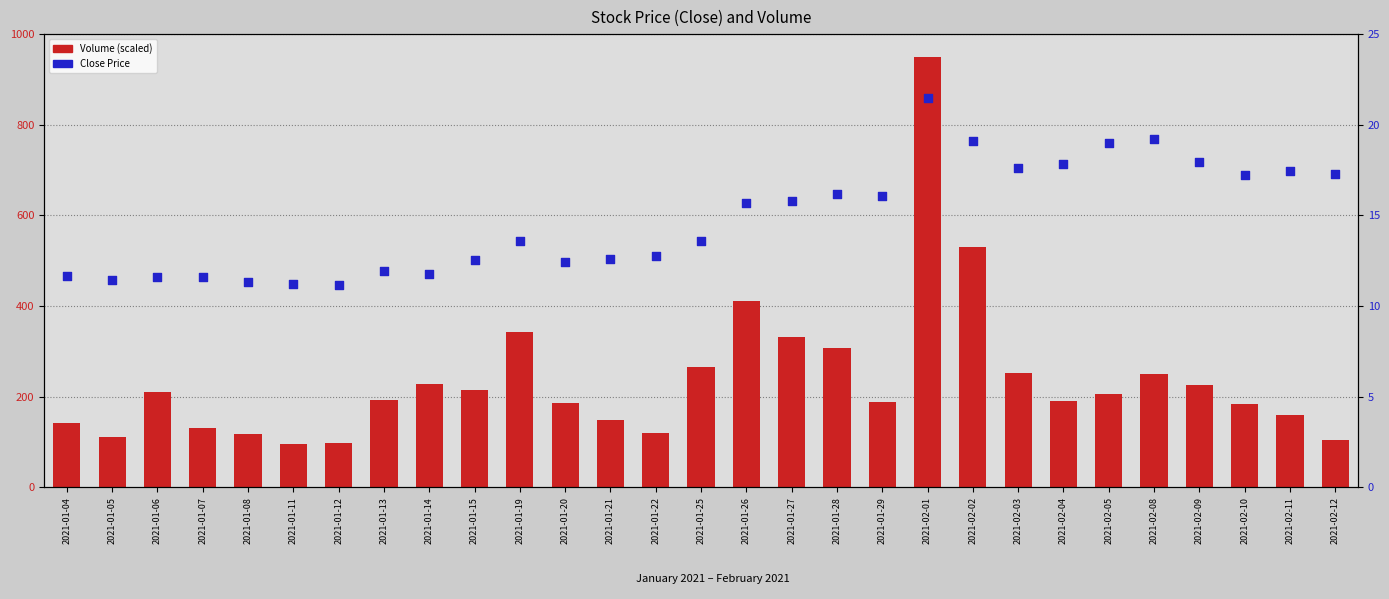

At how many categories does at least one series exceed 490?

2